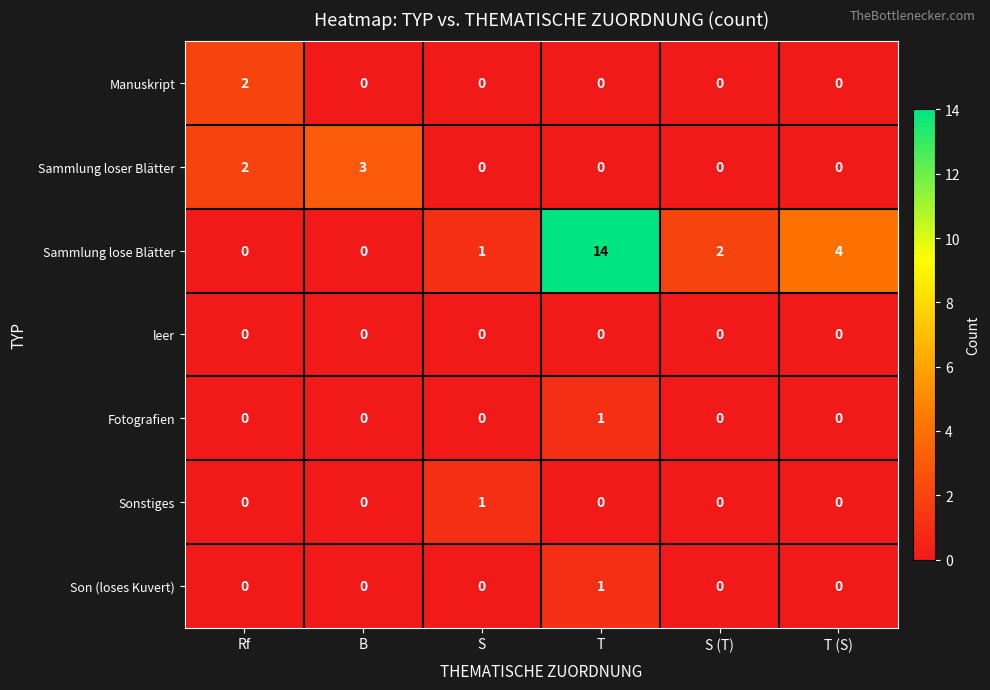

At which category is the sum across all series the highest?

T